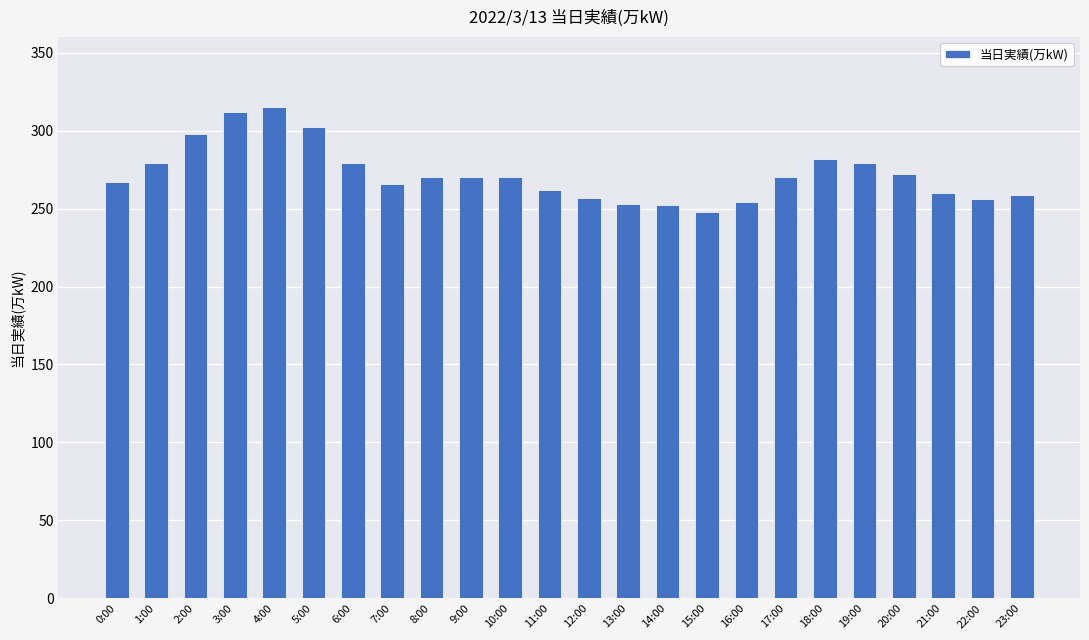

How many bars are there in total?

24